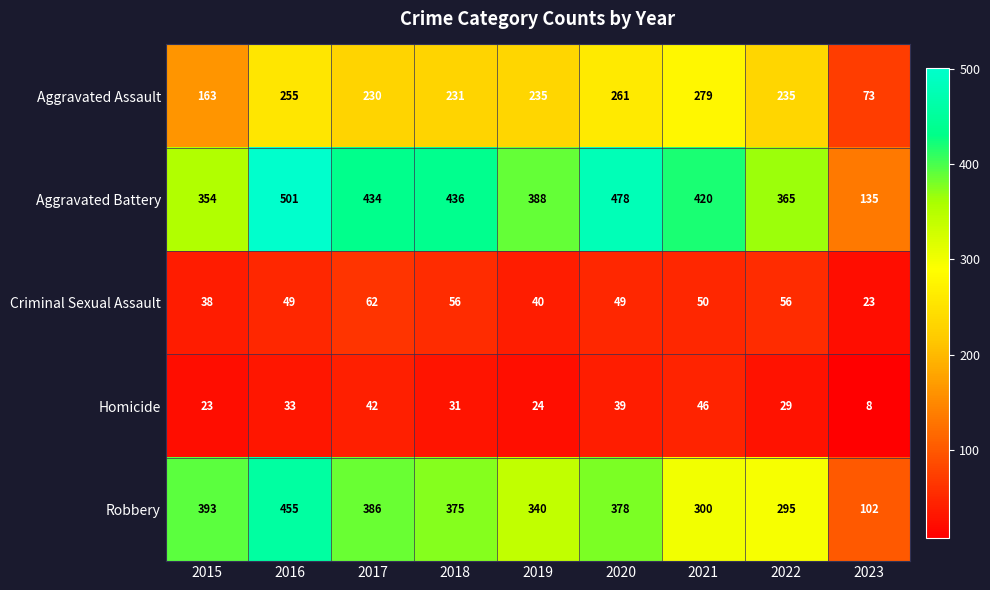

Between 2016 and 2020, which series saw the biggest shift?

Robbery